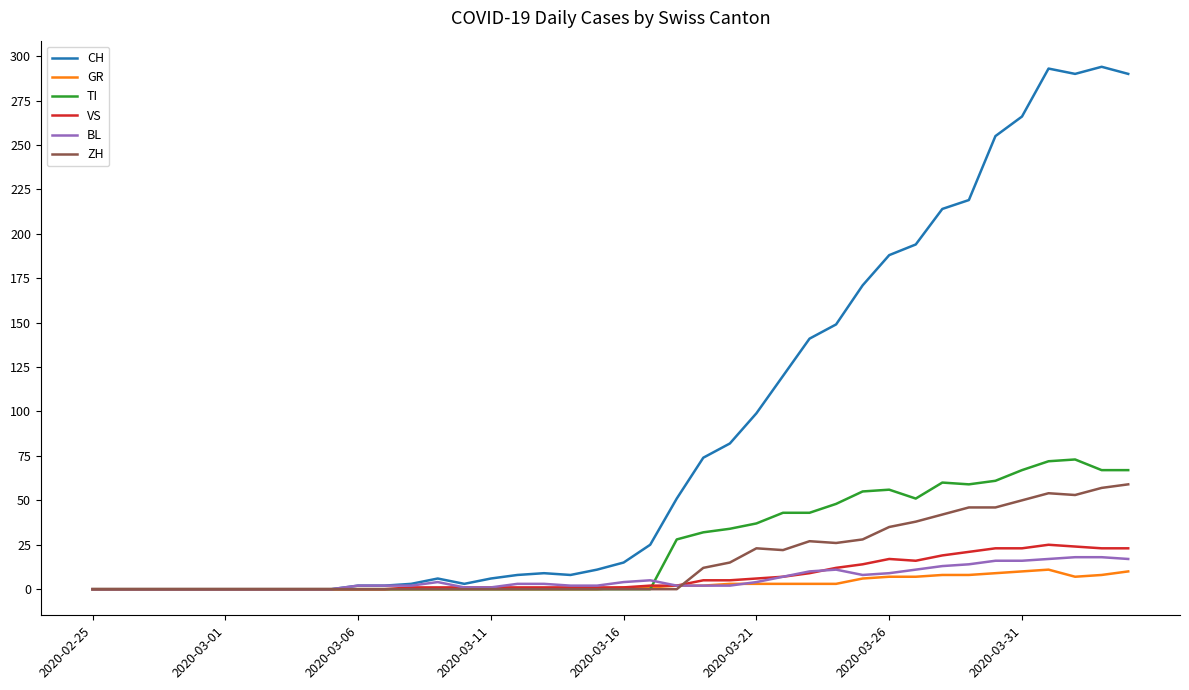

Which series has the widest spread of values?

CH